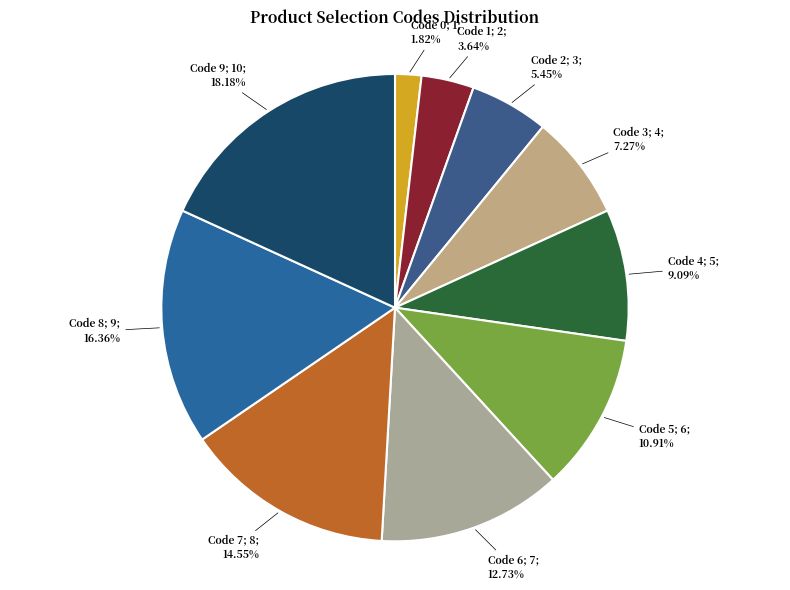

Rank the categories by value from highest to lowest.

9, 8, 7, 6, 5, 4, 3, 2, 1, 0